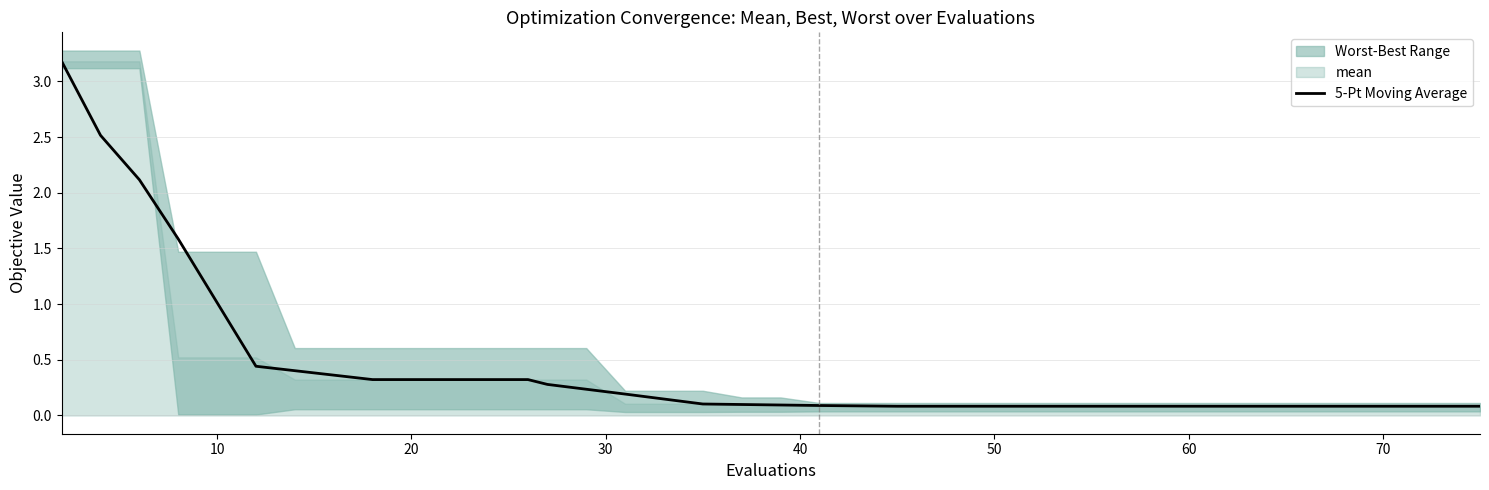

What is the difference between the second highest and minimum values?

2.4